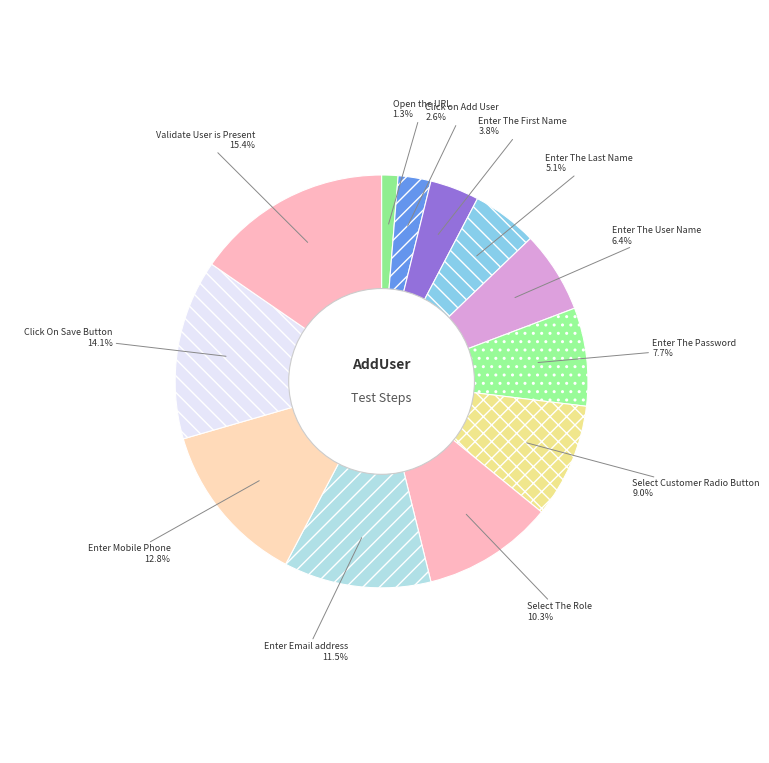

The Select Customer Radio Button slice represents 1% of the pie. True or false?

False